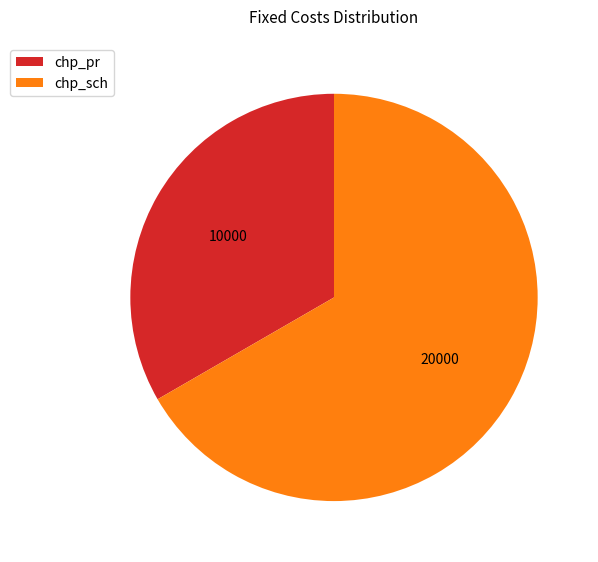

Is chp_pr the majority of the pie?

No